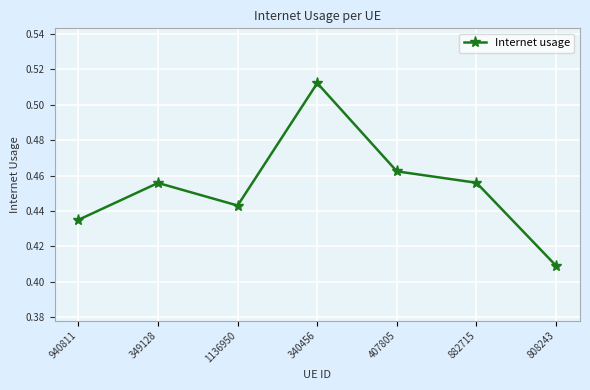

How many categories are shown in the chart?

7